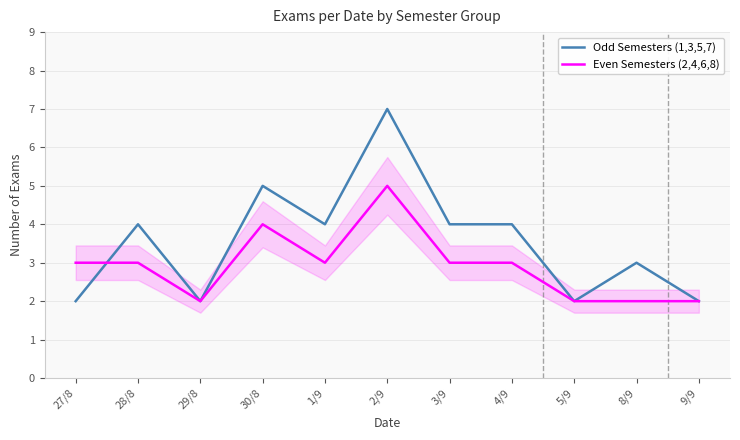

At which label does Odd Semesters (1,3,5,7) reach its peak?

2/9